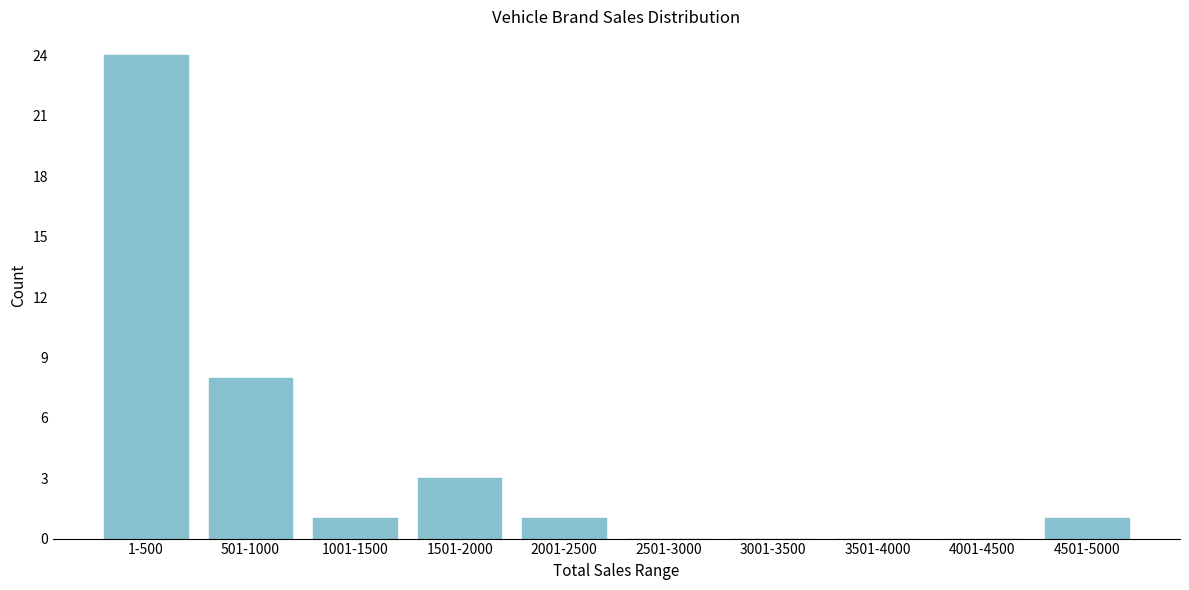

Reading right to left, list all the values displayed in this chart.

4501-5000=1	4001-4500=0	3501-4000=0	3001-3500=0	2501-3000=0	2001-2500=1	1501-2000=3	1001-1500=1	501-1000=8	1-500=24